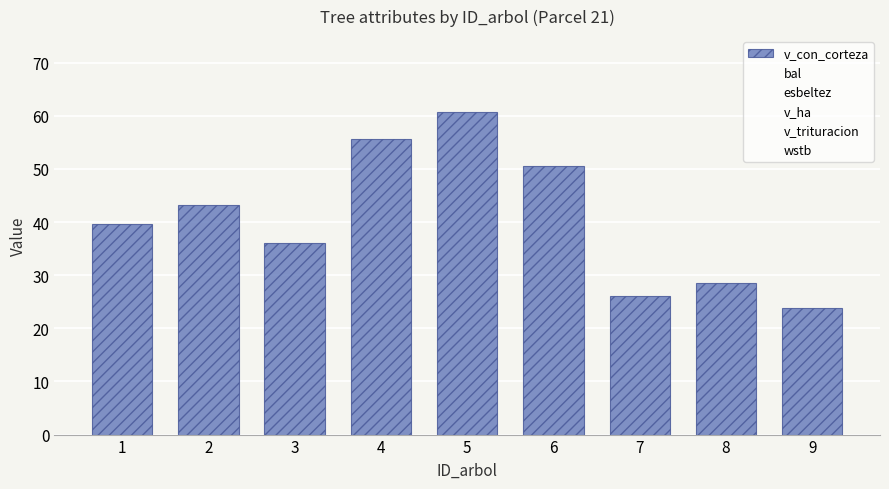

Which has a higher value, 7 or 4?

4